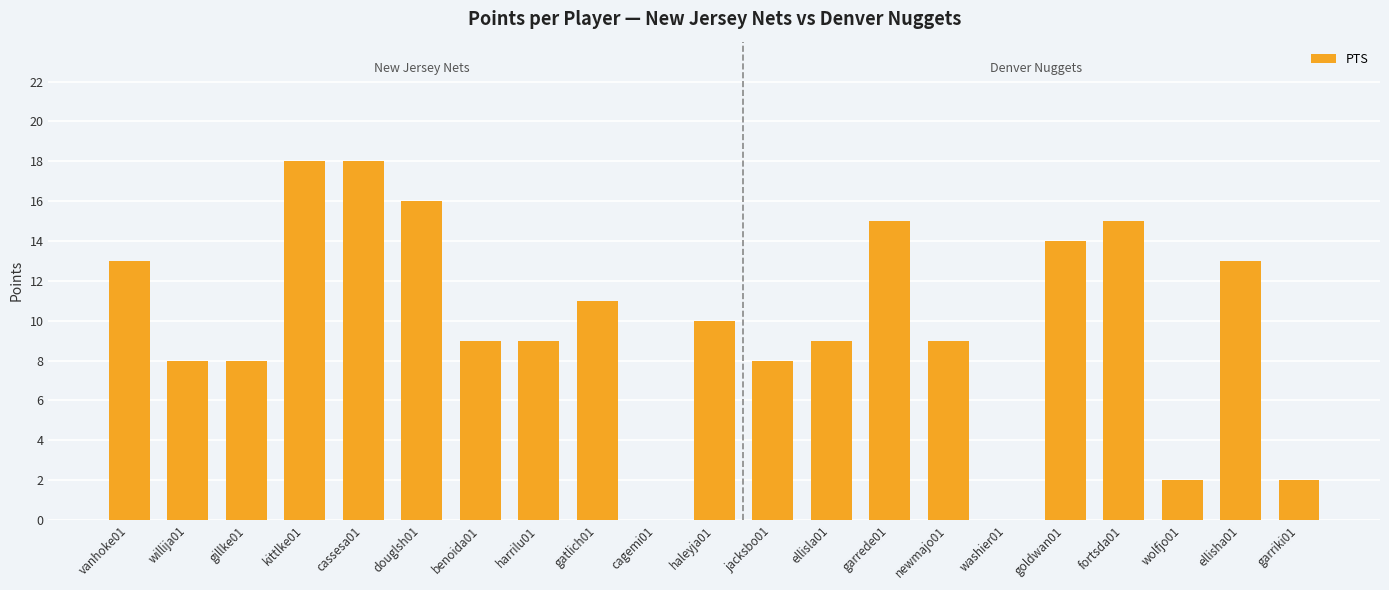

What is the sum of the values at benoida01 and cagemi01?

9